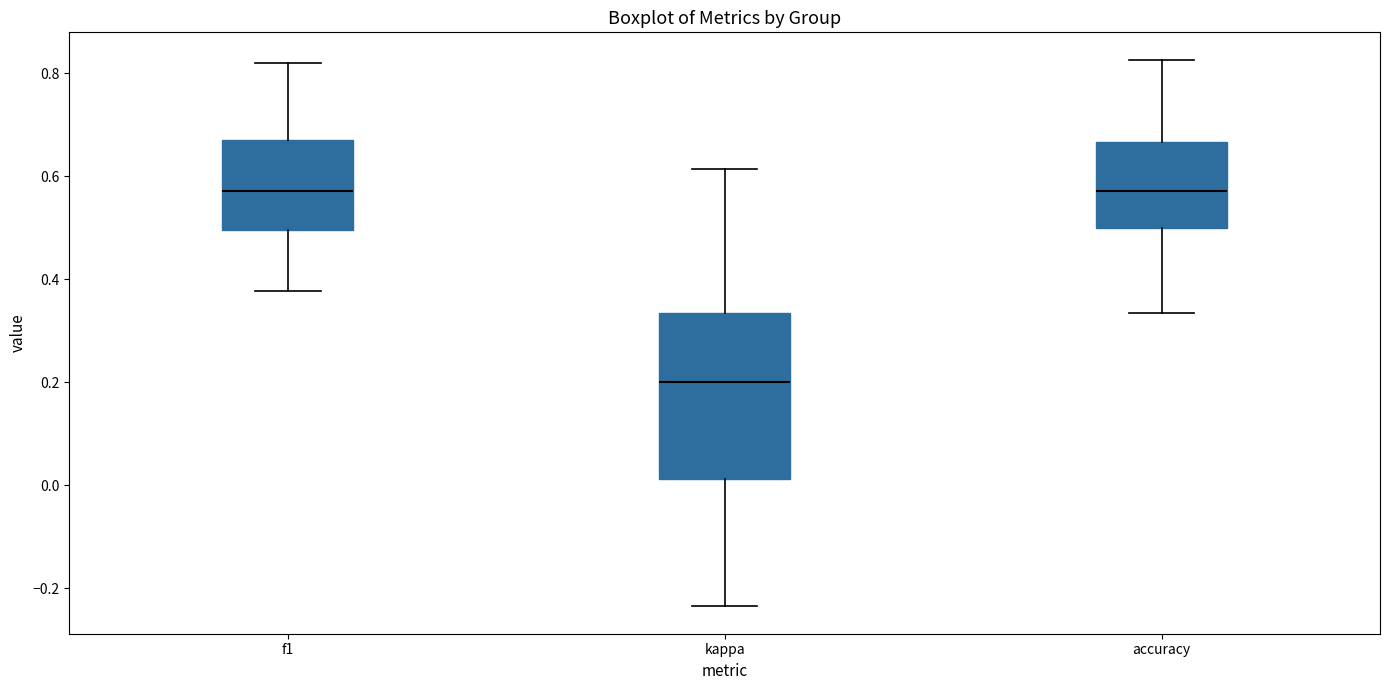

Reading left to right, read every box against the y-axis: the position of its median line, the range the box covers, and the ends of its whiskers. The values are not printed on the chart, so give them approximately, as read against the axis.

f1: median 0.58, box 0.50 to 0.66, whiskers 0.38 to 0.82
kappa: median 0.20, box 0.02 to 0.34, whiskers -0.24 to 0.62
accuracy: median 0.58, box 0.50 to 0.66, whiskers 0.34 to 0.82